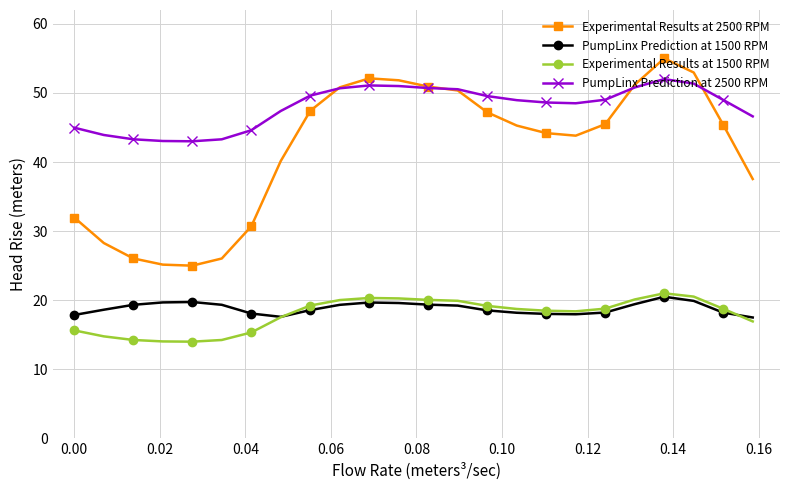

Count the number of categories in the chart.

24